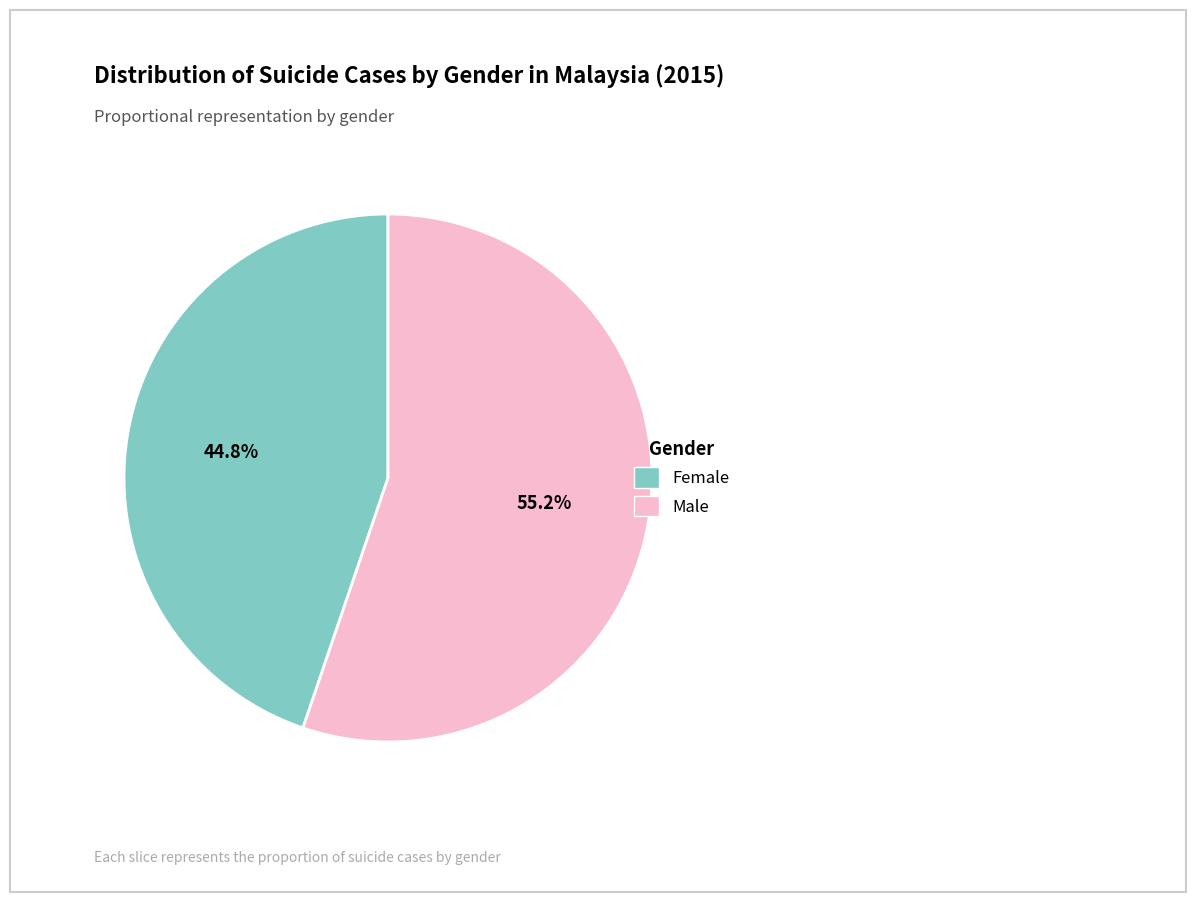

Does any single category account for the majority?

Yes